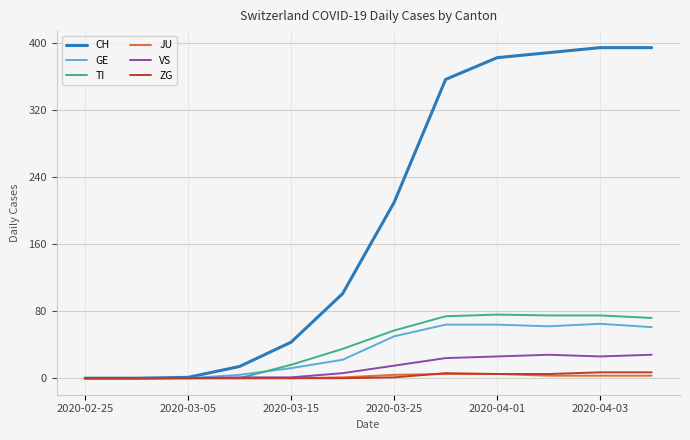

Which series has the largest range (max minus min)?

CH